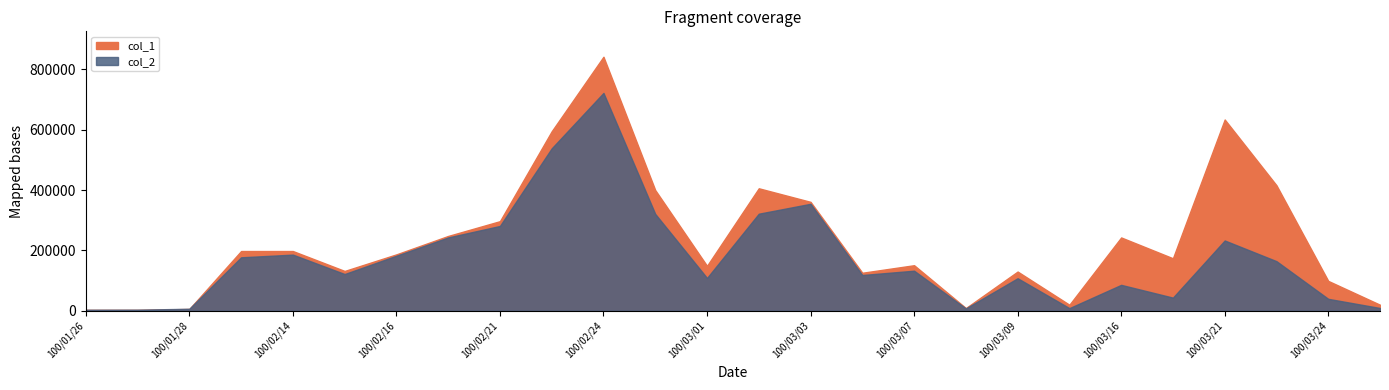

Reading left to right, list all the values displayed in this chart.

col_1: 100/01/26=3000	100/01/27=3000	100/01/28=6000	100/02/10=198000	100/02/14=198000	100/02/15=132000	100/02/16=187000	100/02/18=248000	100/02/21=297000	100/02/23=595000	100/02/24=842000	100/02/25=400000	100/03/01=149000	100/03/02=406000	100/03/03=361000	100/03/04=126000	100/03/07=151000	100/03/08=9000	100/03/09=130000	100/03/14=20000	100/03/16=243000	100/03/17=174000	100/03/21=634000	100/03/22=416000	100/03/24=99000	100/03/25=20000
col_2: 100/01/26=3390	100/01/27=3630	100/01/28=6660	100/02/10=177210	100/02/14=186120	100/02/15=121760	100/02/16=182490	100/02/18=243050	100/02/21=281160	100/02/23=538420	100/02/24=722120	100/02/25=320990	100/03/01=108770	100/03/02=321730	100/03/03=354570	100/03/04=118560	100/03/07=132820	100/03/08=7820	100/03/09=107840	100/03/14=8800	100/03/16=85900	100/03/17=43600	100/03/21=233000	100/03/22=164420	100/03/24=39600	100/03/25=9200